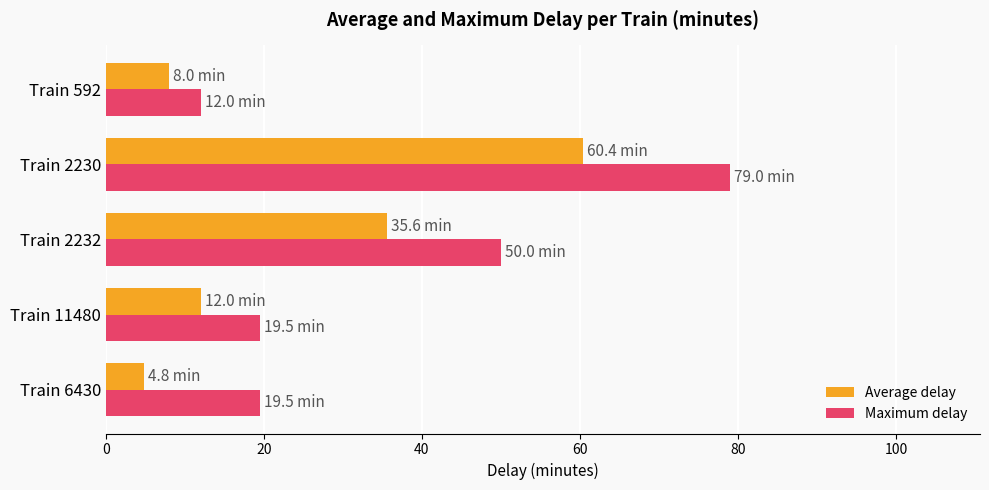

The Maximum delay series shows 19.5 at Train 11480. True or false?

True